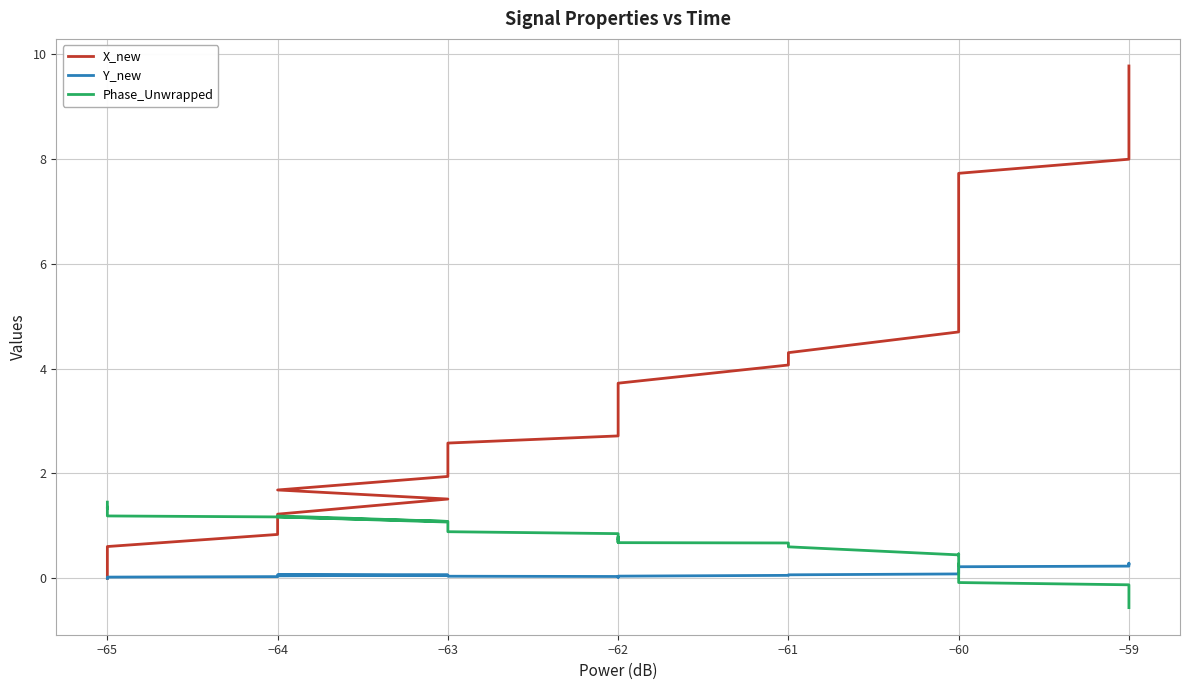

How many interior local peaks does the Y_new series have?

2